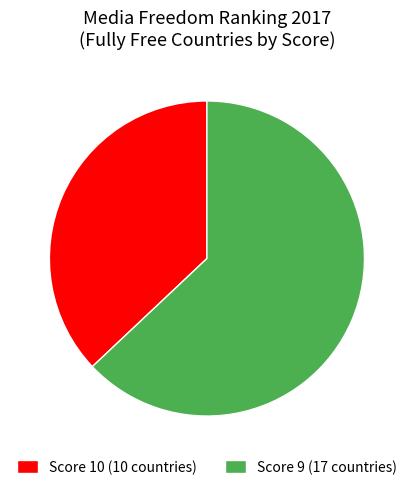

Which category accounts for the majority?

Score 9 (17 countries)